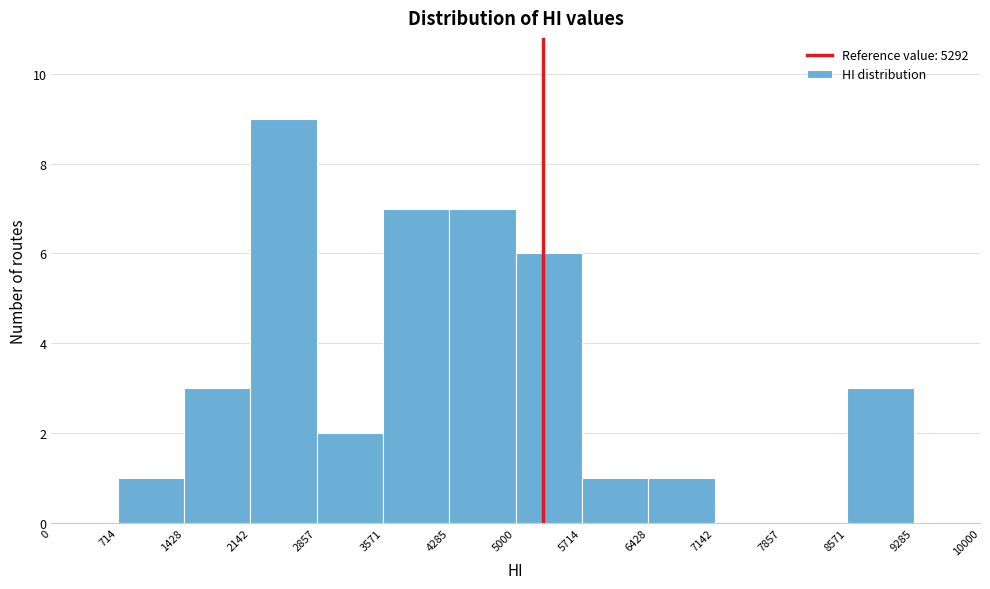

Reading left to right, list every bar in this chart as the range it spans on the x-axis followed by its height. The values are not printed on the chart, so give them approximately, as read against the axis.

0 to 714: 0
714 to 1428: 1
1428 to 2142: 3
2142 to 2857: 9
2857 to 3571: 2
3571 to 4285: 7
4285 to 5000: 7
5000 to 5714: 6
5714 to 6428: 1
6428 to 7142: 1
7142 to 7857: 0
7857 to 8571: 0
8571 to 9285: 3
9285 to 10000: 0